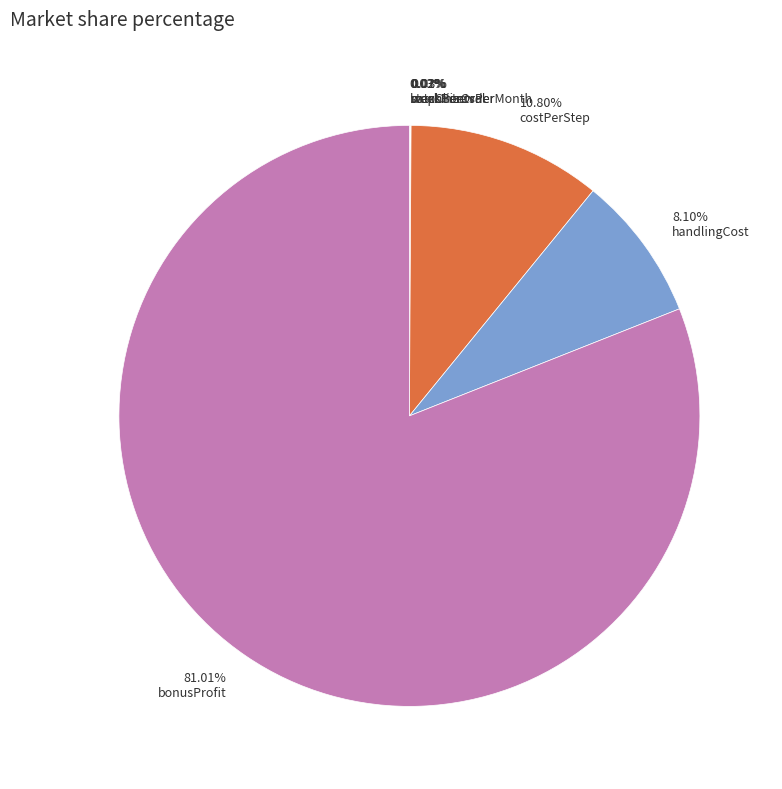

How much of the chart is everything except handlingCost?

91.9%